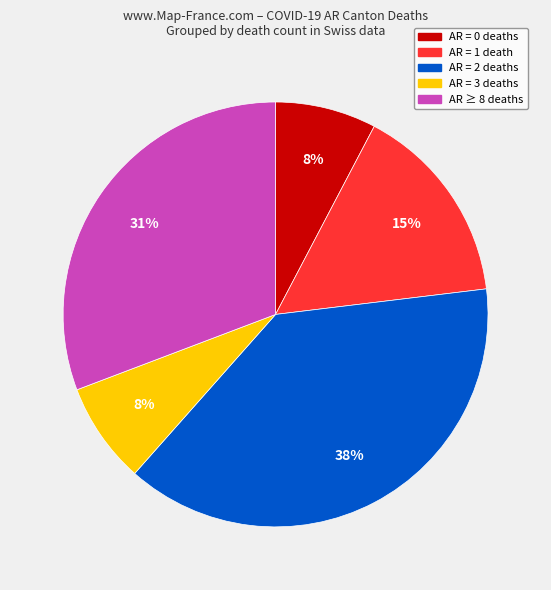

How many slices are in this pie chart?

5